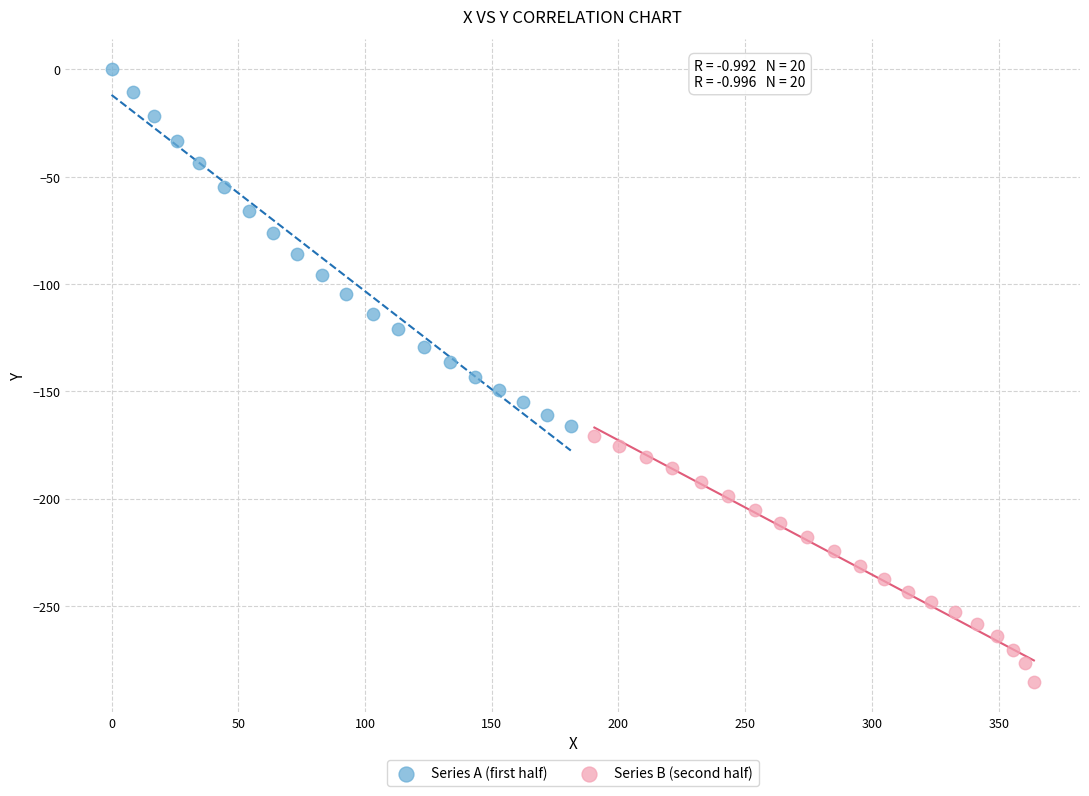

Which series contains the highest Y value?

Series A (first half)